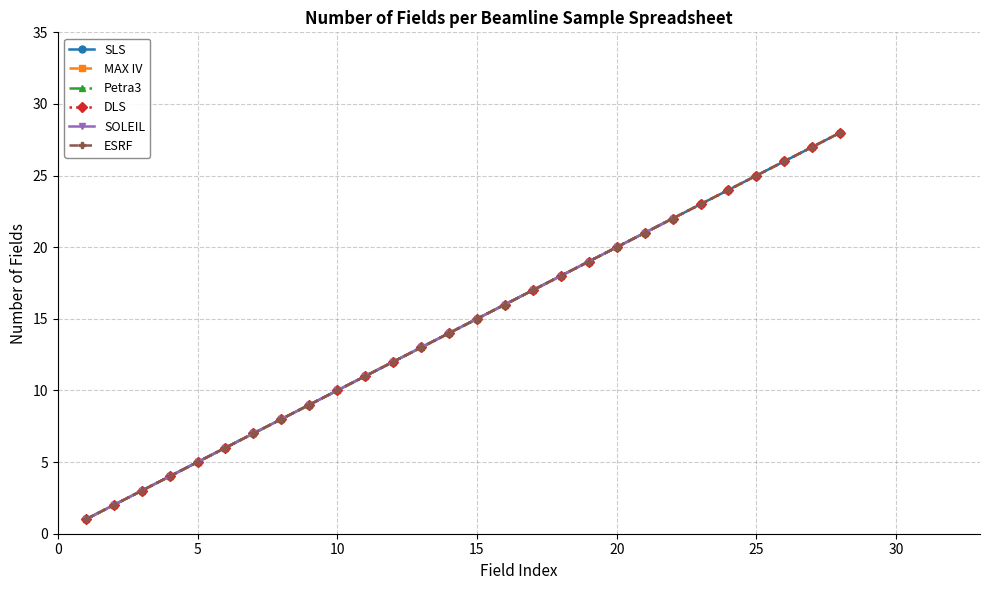

The value at 10 is 18. True or false?

False